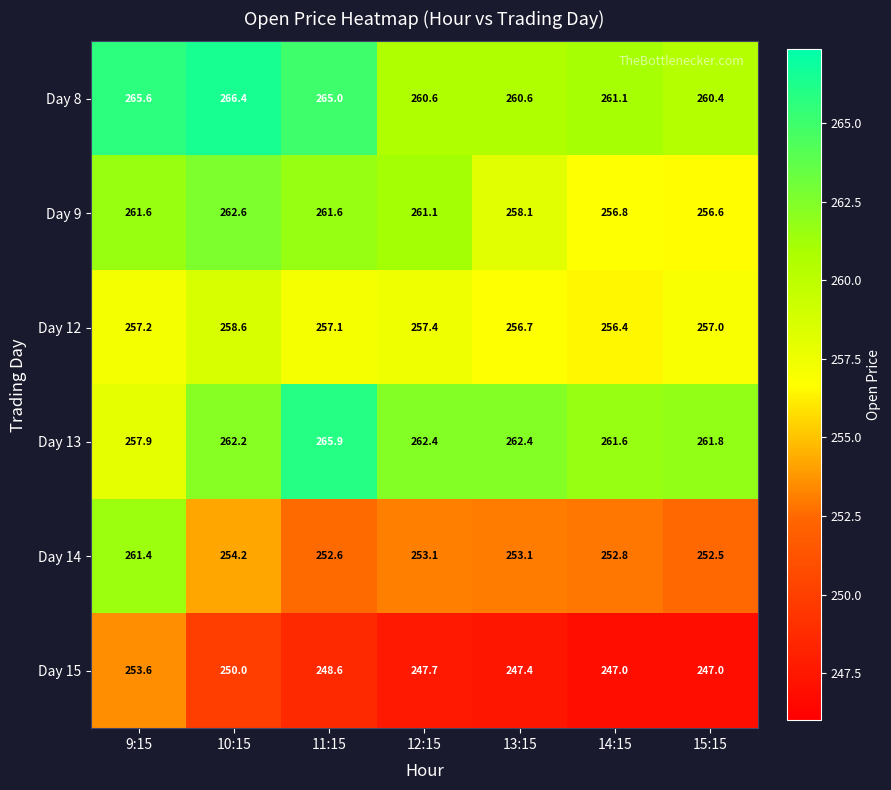

At how many categories does at least one series exceed 251?

7